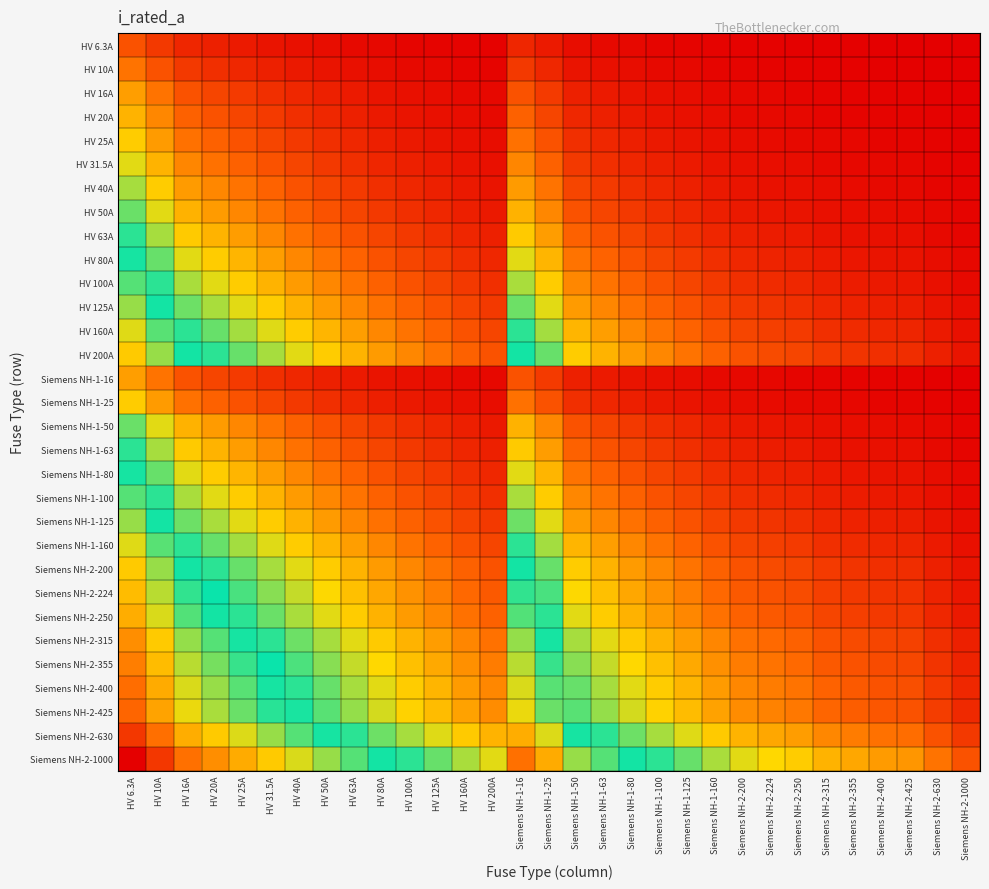

Which series has the largest range (max minus min)?

Siemens NH-2-1000